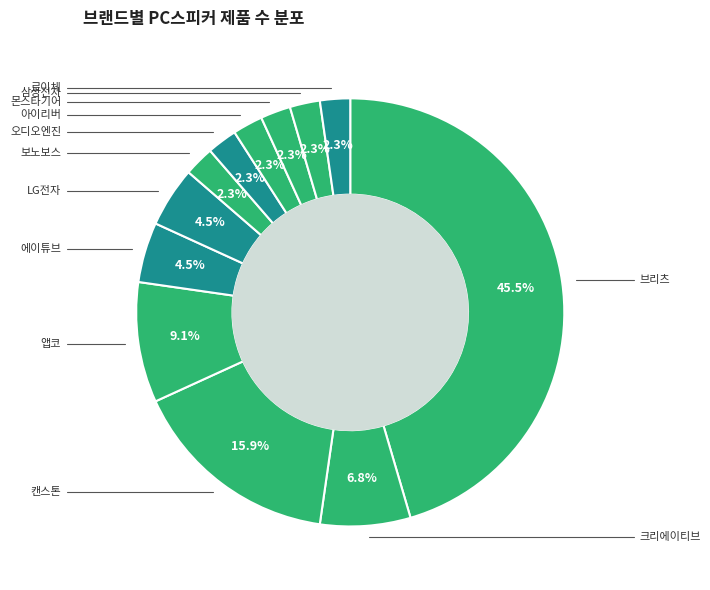

Does LG전자 represent more than half of the total?

No